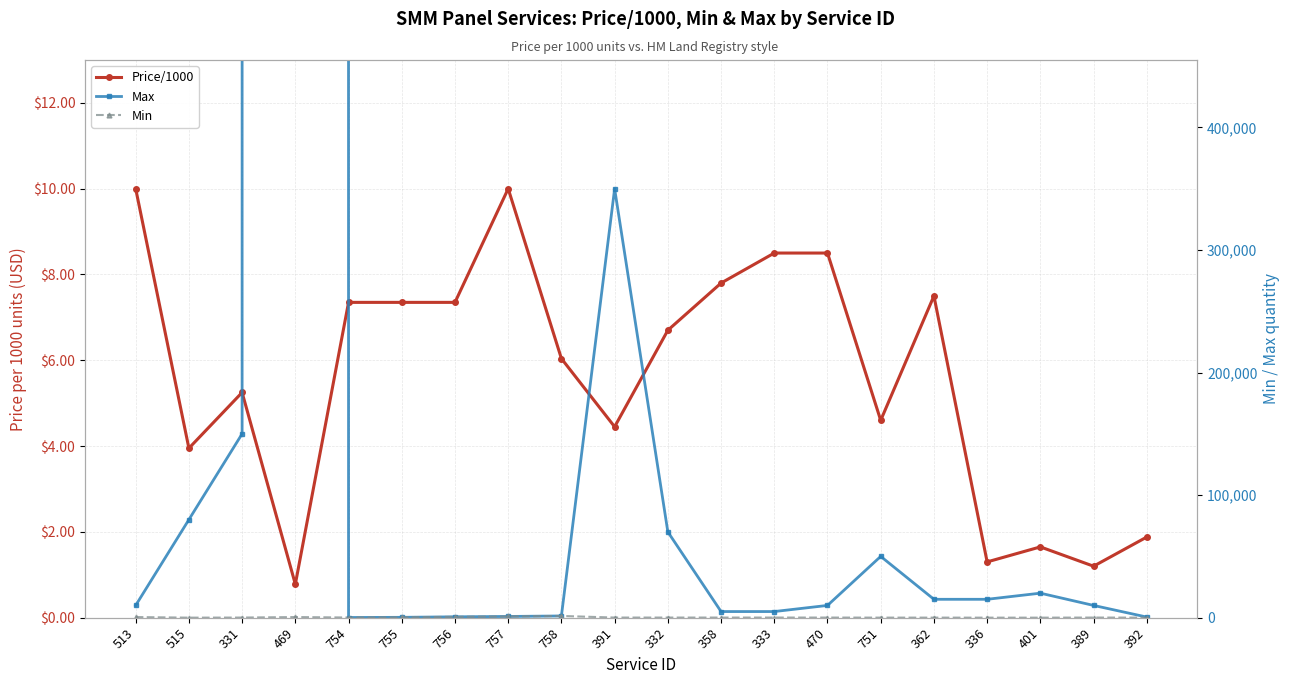

Reading left to right, list all the values displayed in this chart.

Price/1000: 10.0	4.0	5.2	0.8	7.3	7.3	7.3	10.0	6.0	4.5	6.7	7.8	8.5	8.5	4.6	7.5	1.3	1.6	1.2	1.9
Max: 10000.0	80000.0	150000.0	1000000000.0	140.0	290.0	700.0	1000.0	1400.0	350000.0	70000.0	5000.0	5000.0	10000.0	50000.0	15000.0	15000.0	20000.0	10000.0	500.0
Min: 500.0	20.0	100.0	500.0	140.0	290.0	700.0	1000.0	1400.0	100.0	100.0	100.0	100.0	100.0	50.0	50.0	20.0	20.0	100.0	50.0